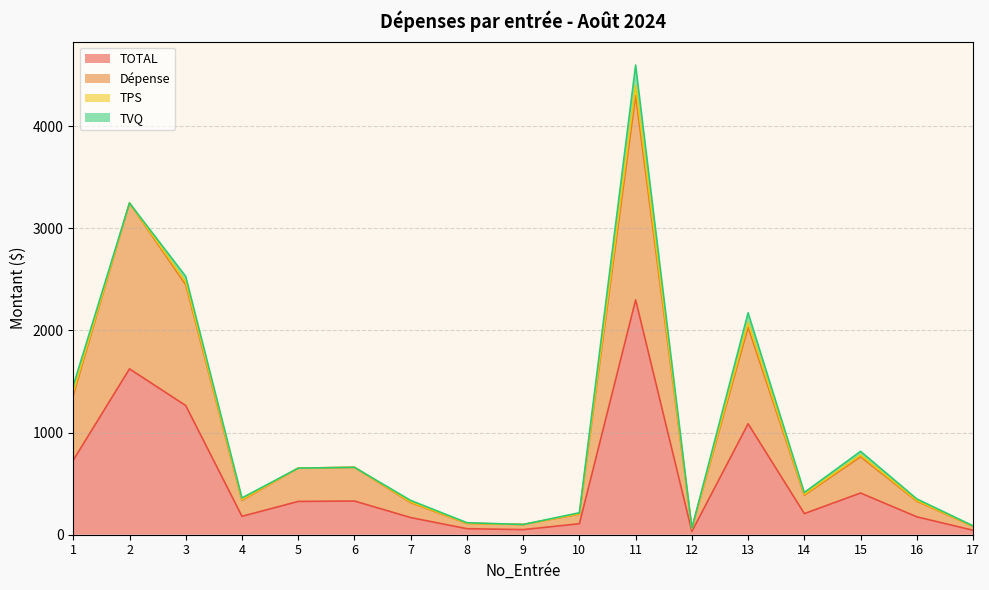

What is the spread (max minus min) of values at 12?

27.9